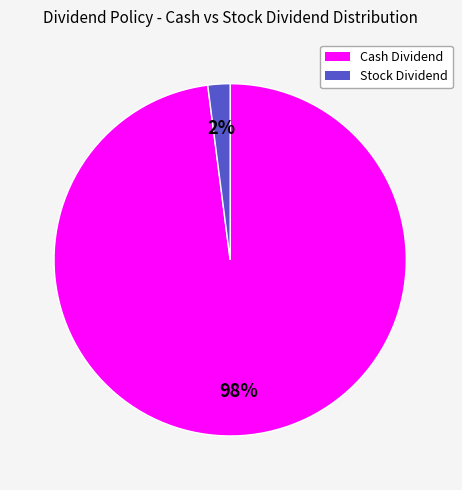

Count the number of slices in the pie.

2